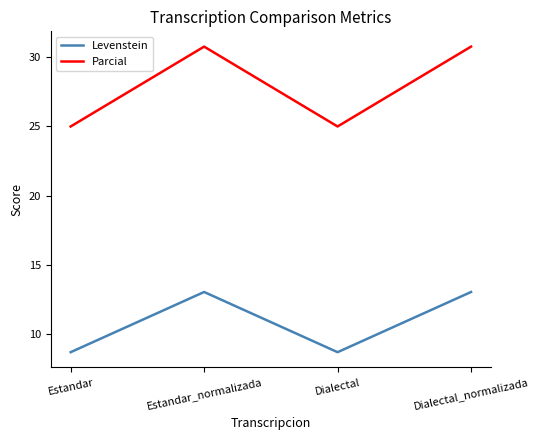

At which label does Parcial first exceed 30?

Estandar_normalizada